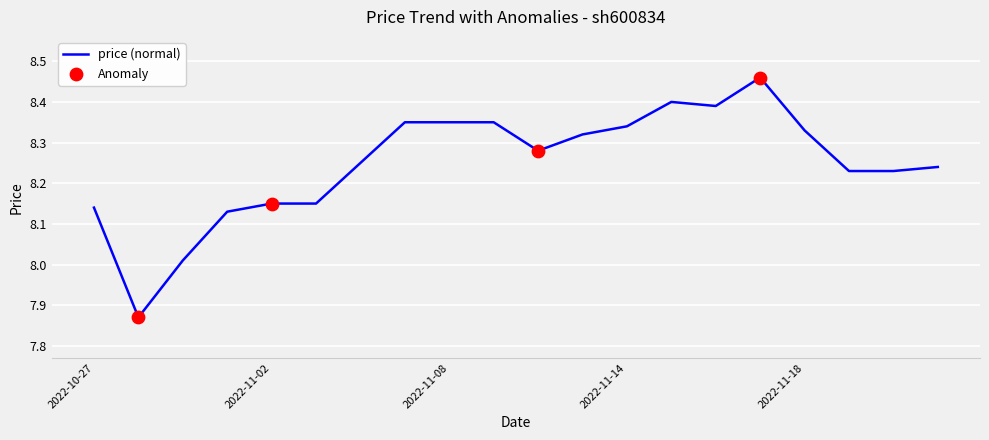

What is the difference between the maximum and minimum values?

0.6